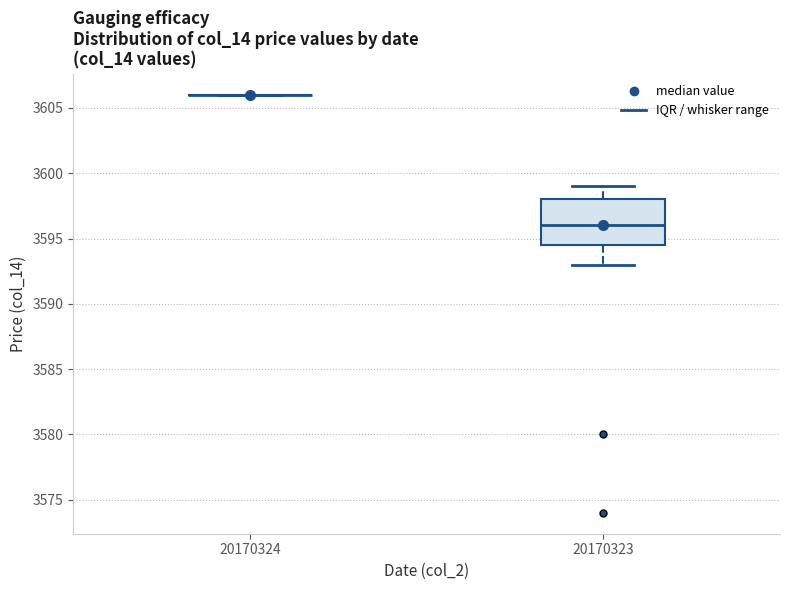

Reading left to right, read every box against the y-axis: the position of its median line, the range the box covers, and the ends of its whiskers. The values are not printed on the chart, so give them approximately, as read against the axis.

20170324: box collapsed to a line at 3606.0, whiskers 3606.0 to 3606.0
20170323: median 3596.0, box 3594.5 to 3598.0, whiskers 3593.0 to 3599.0